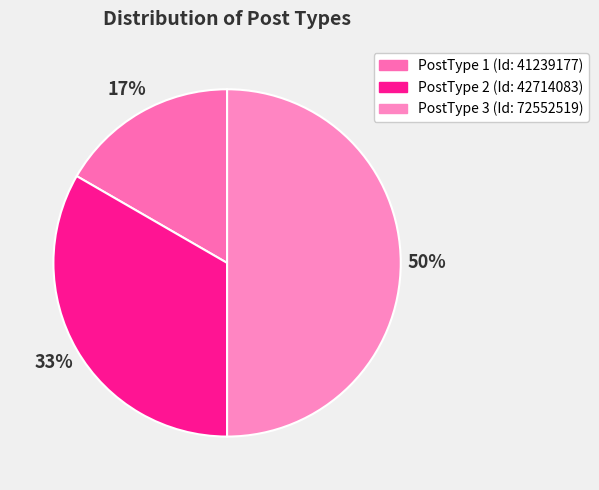

The PostType 2 (Id: 42714083) slice represents 21% of the pie. True or false?

False